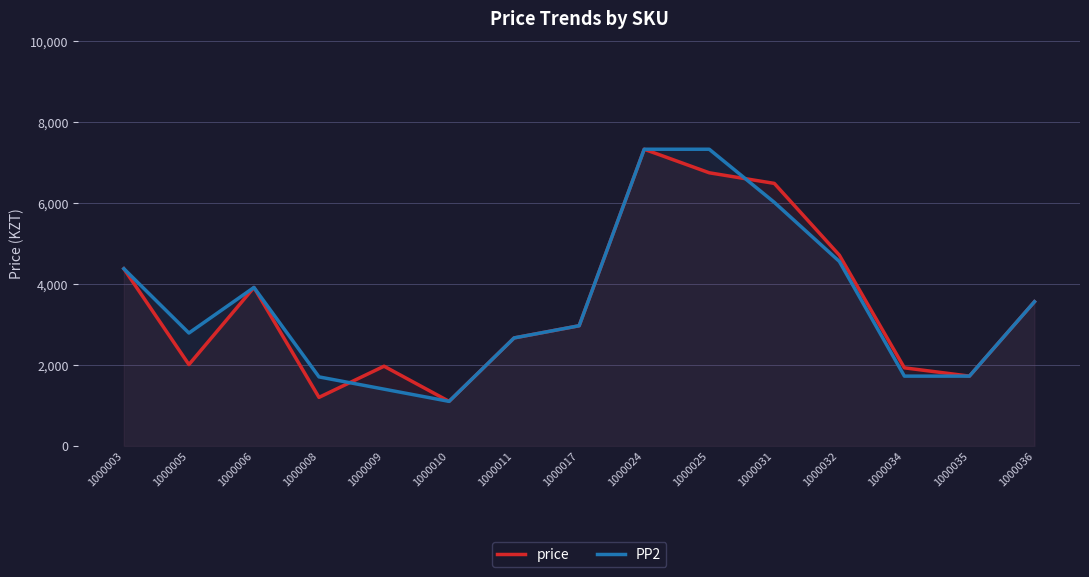

At which category does PP2 reach its first local valley?

1000005